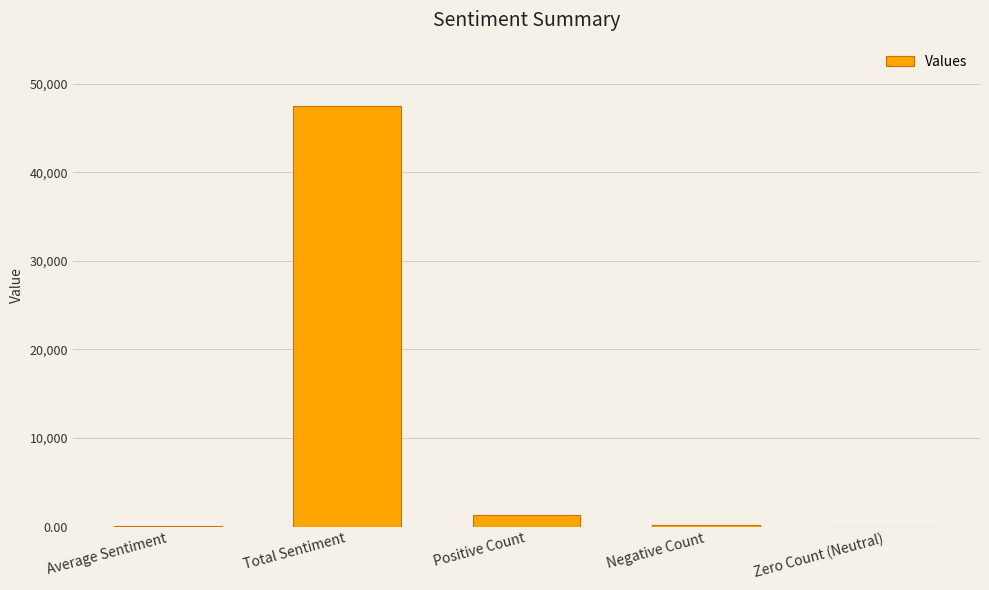

What is the sum of all values?

49046.0